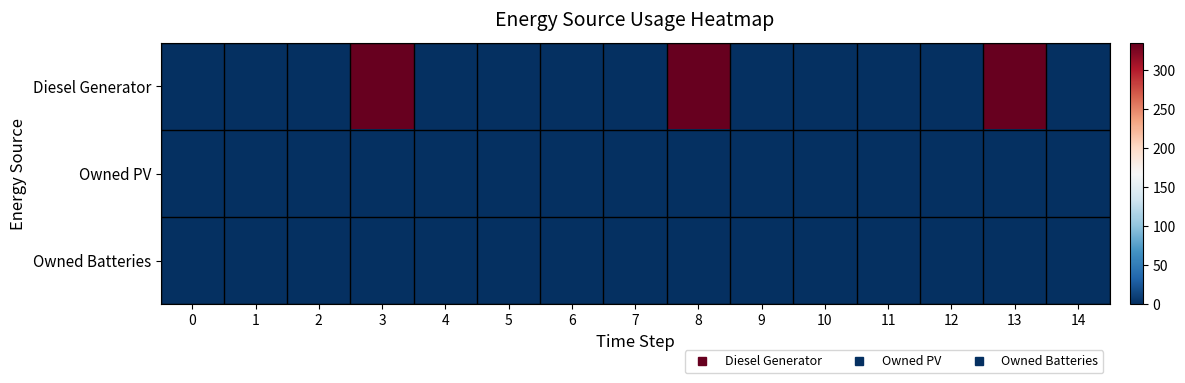

Which series has the widest spread of values?

Diesel Generator